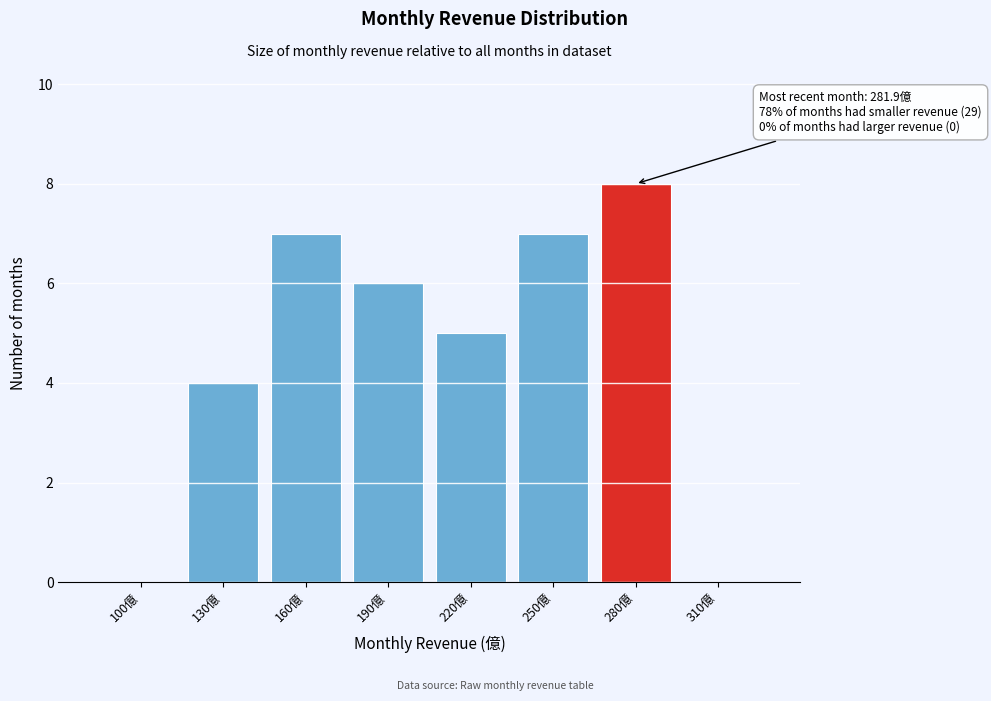

Reading right to left, what are all the values shown in this chart?

310億=0	280億=8	250億=7	220億=5	190億=6	160億=7	130億=4	100億=0